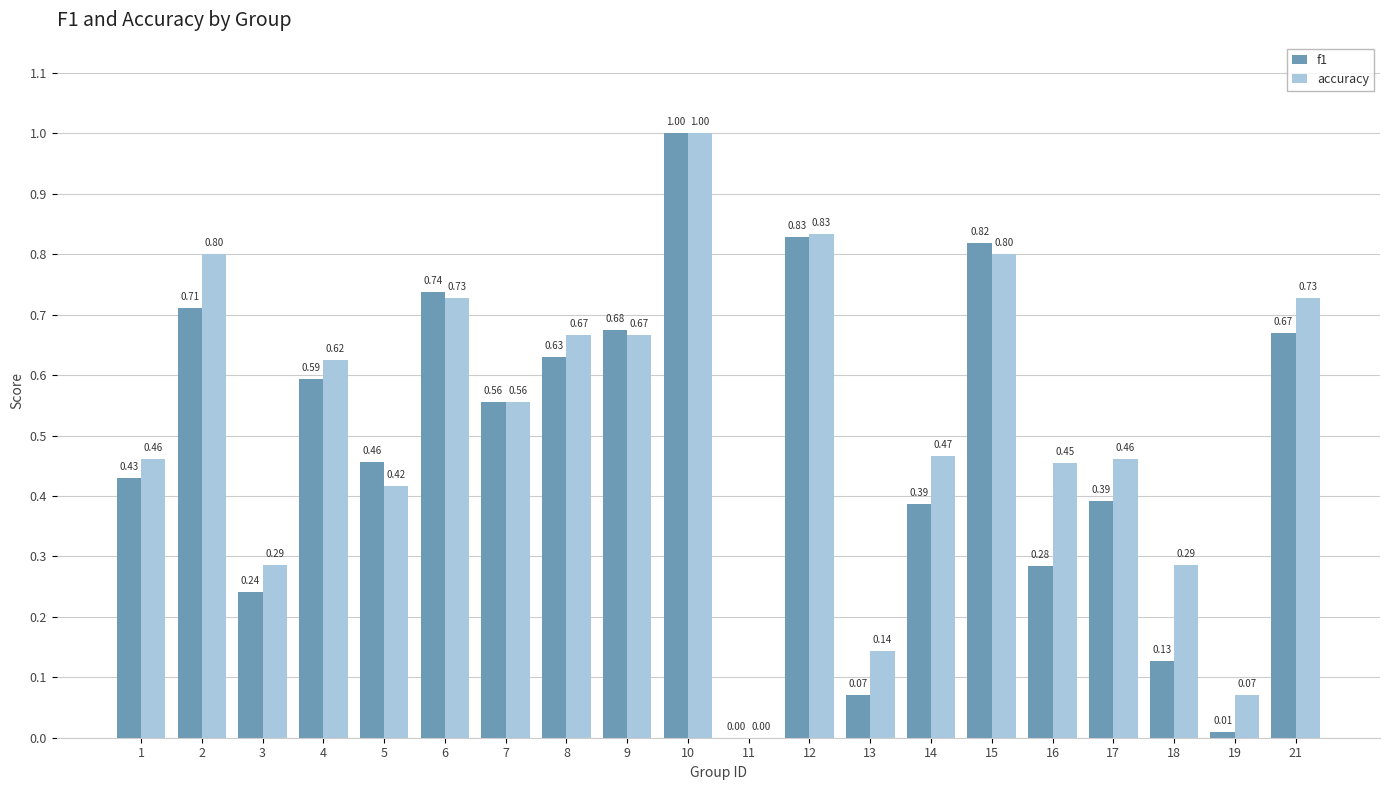

Which series has the largest total across all categories?

accuracy